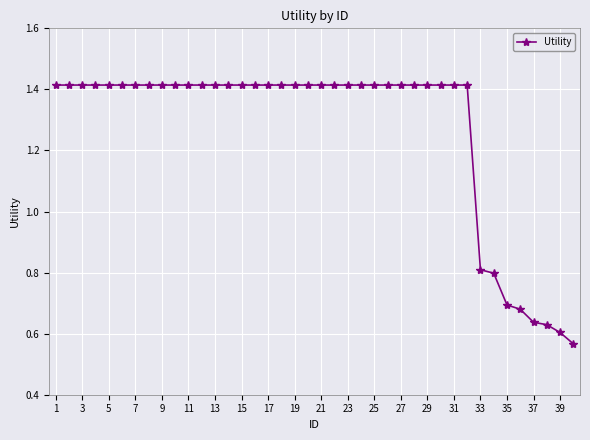

What is the difference between the maximum and minimum values?

0.8